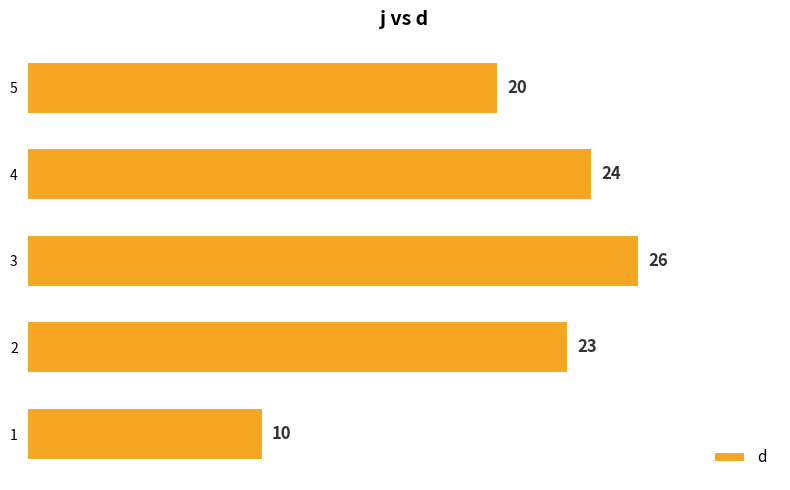

What is the average value?

21